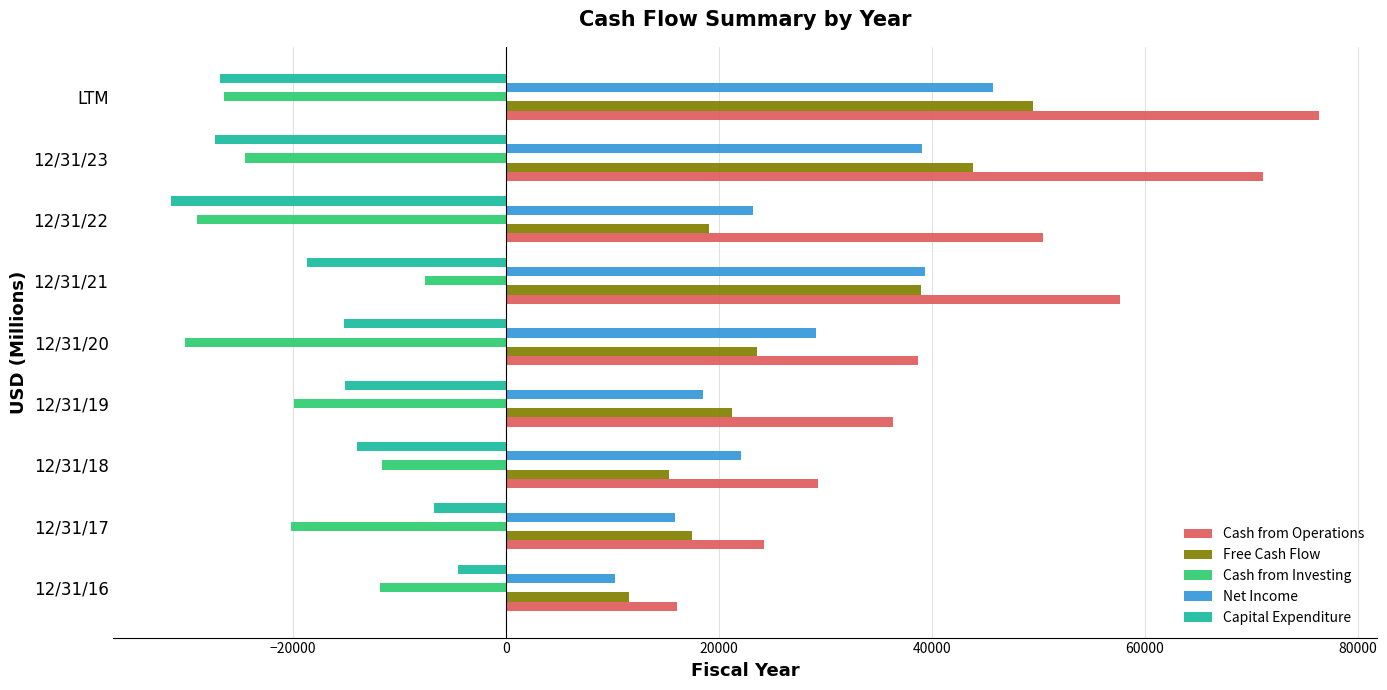

What is the smallest value displayed?

-31431